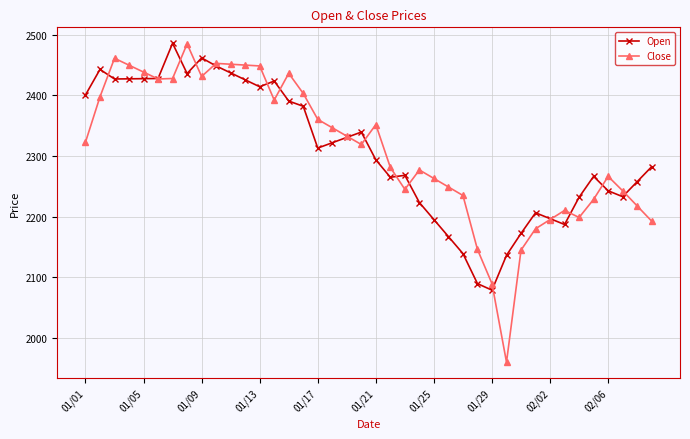

Which series has the widest spread of values?

Close